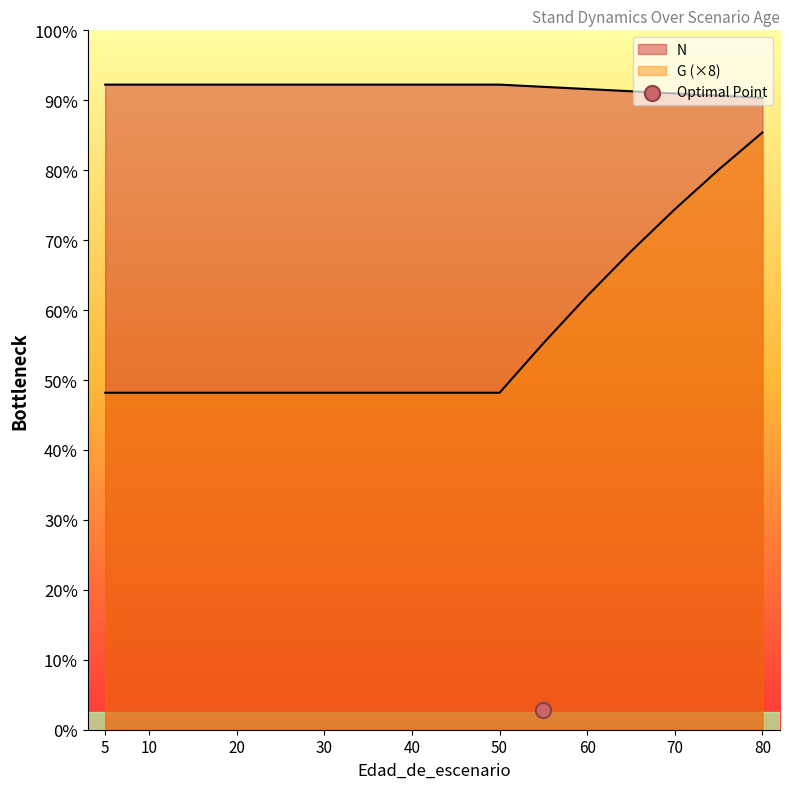

Which series contains the lowest Y value?

G